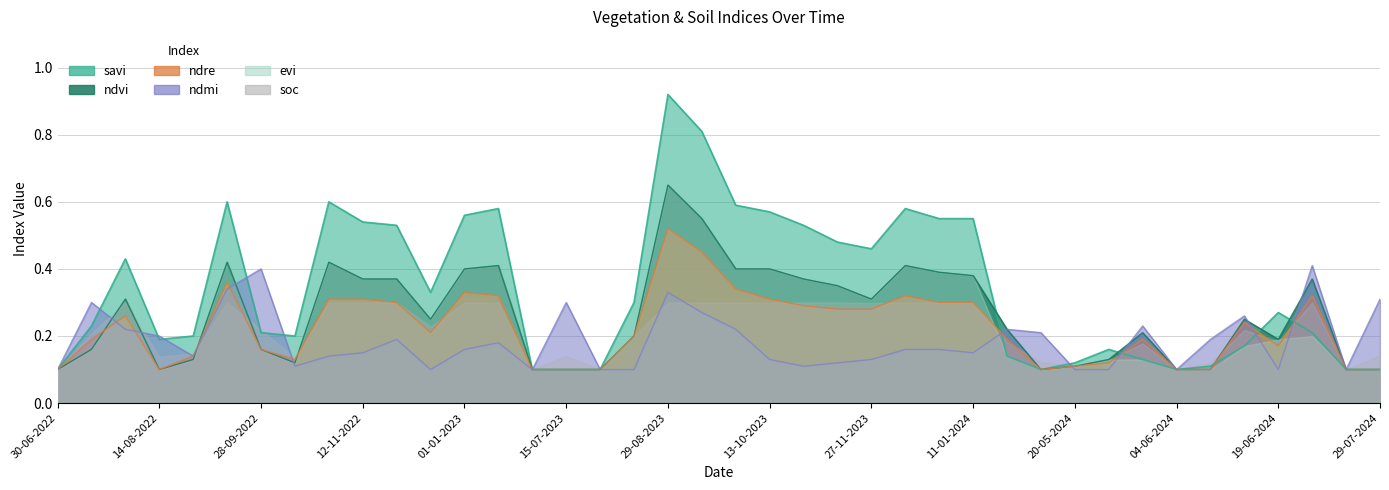

How many ndvi values are between 0 and 1?

40